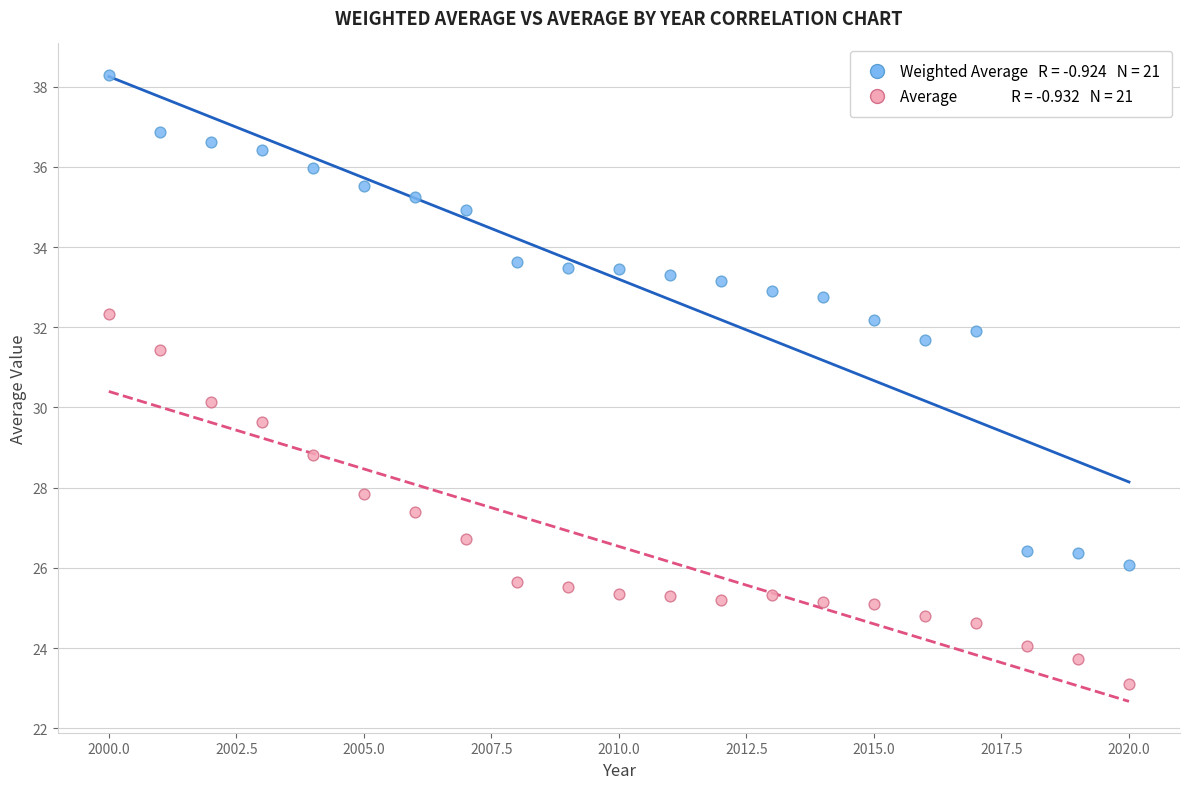

Across all data points, what is the range of Y values (max minus min)?

15.2